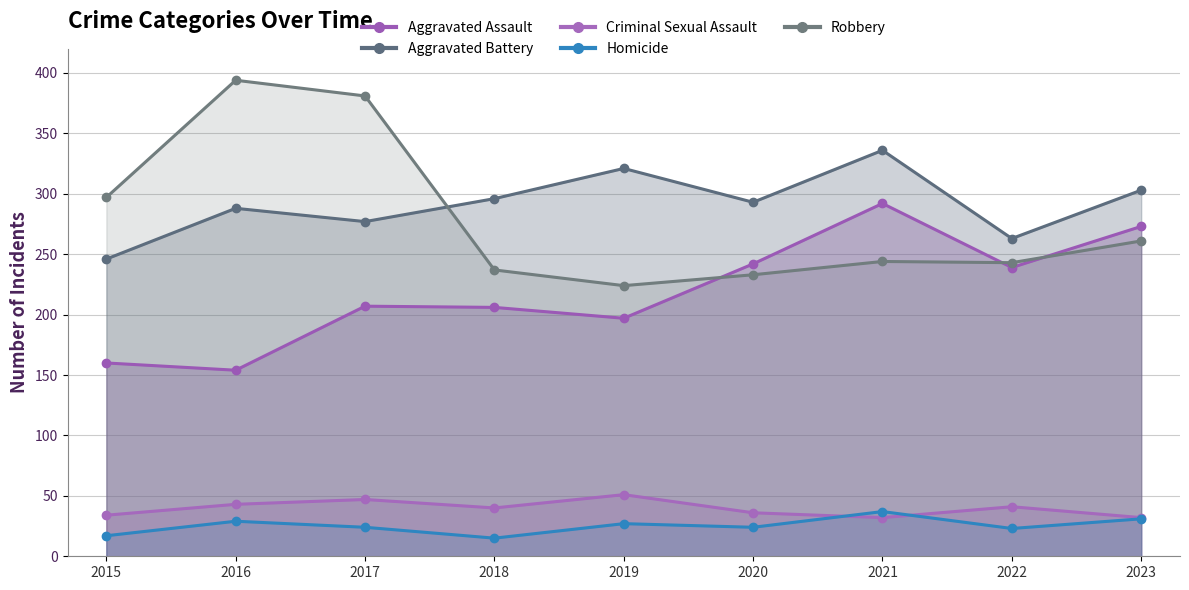

What is the value of the Aggravated Assault point at the 3rd from the left?

207